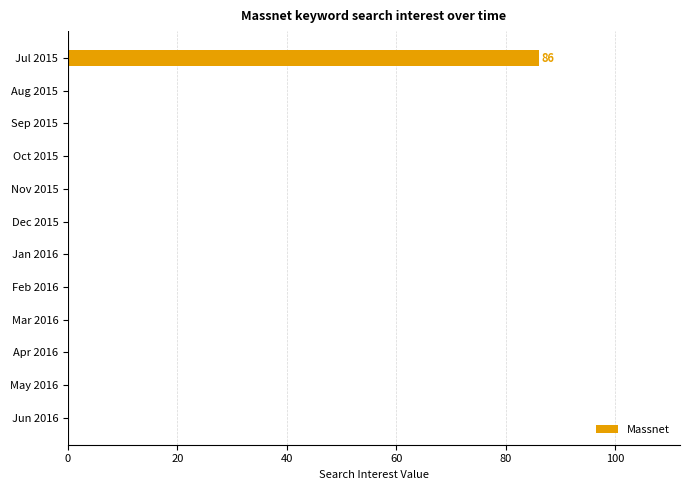

How many distinct data groups are displayed?

1